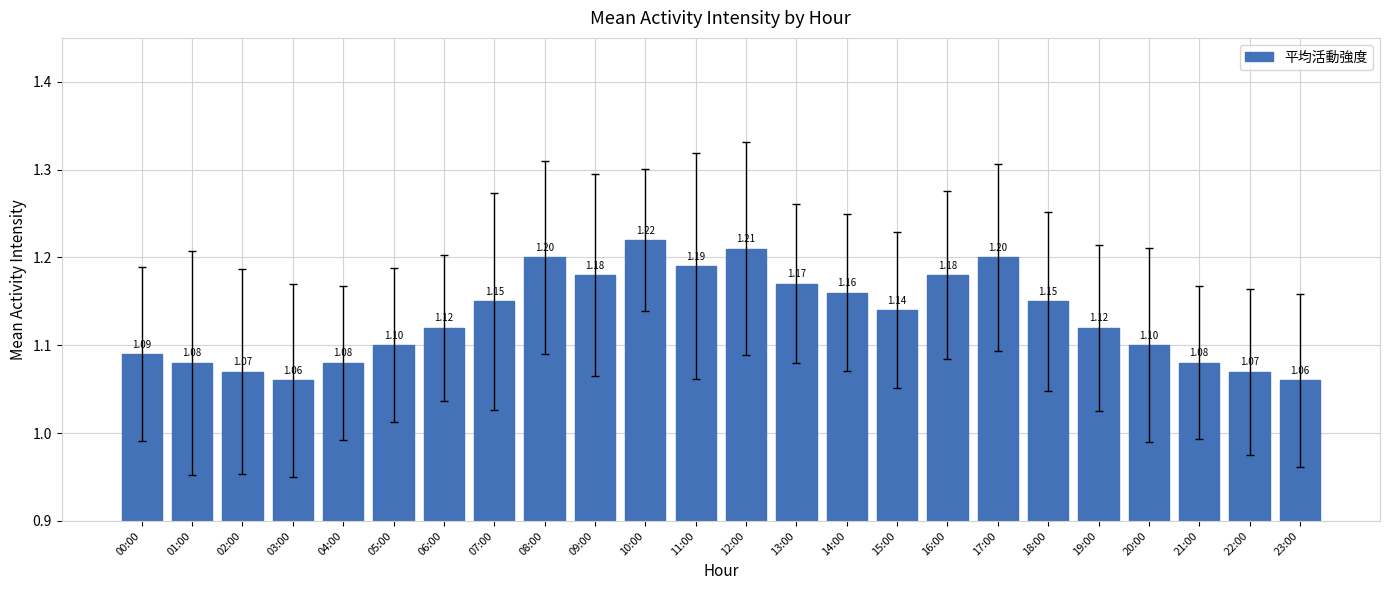

Which has a higher value, 11:00 or 04:00?

11:00